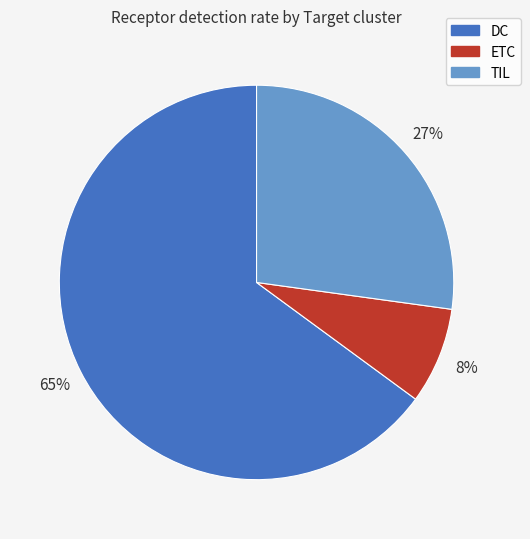

To the nearest percent, what percentage of the pie is DC?

65%